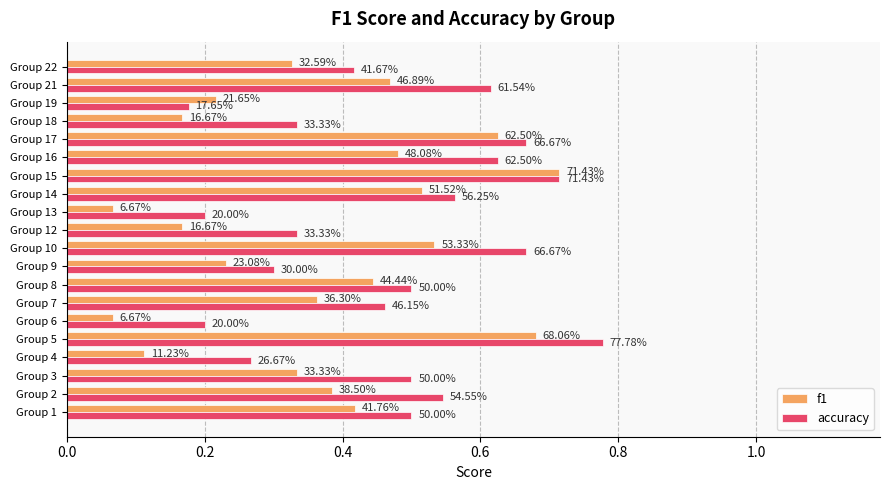

How many accuracy values are between 0 and 1?

20